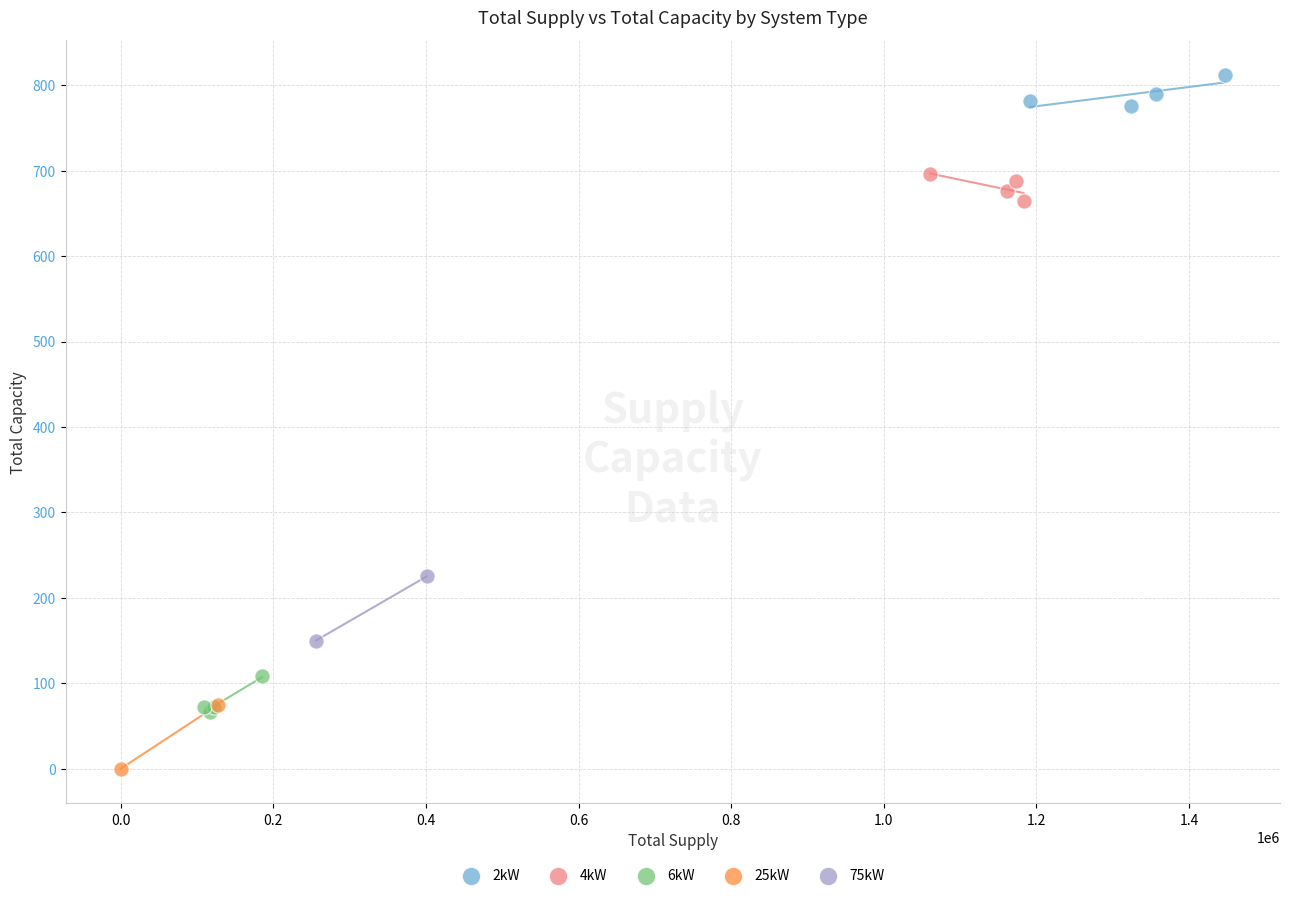

What are all the series names shown in the legend?

2kW, 4kW, 6kW, 25kW, 75kW